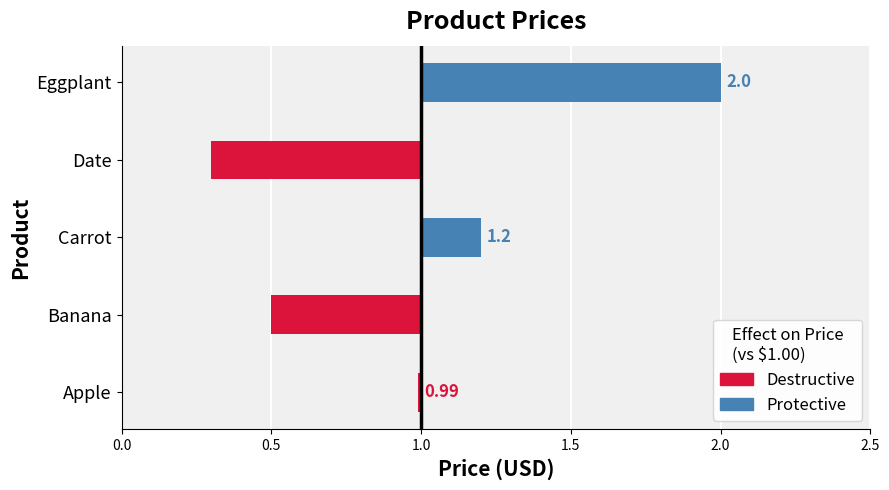

Reading left to right, list all the values displayed in this chart.

Apple=1.0	Banana=0.5	Carrot=1.2	Date=0.3	Eggplant=2.0